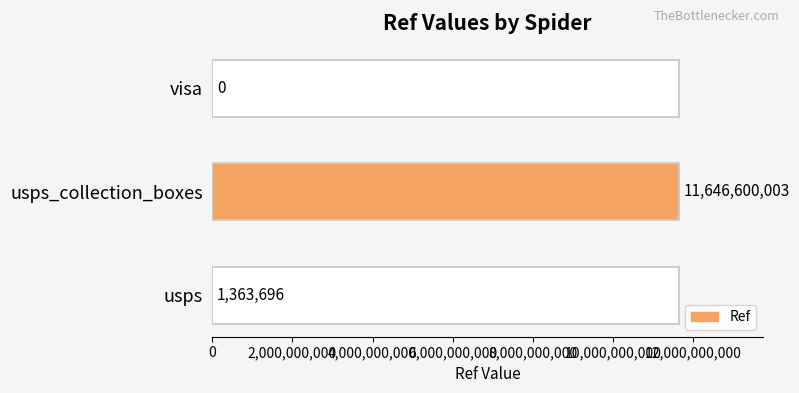

What is the maximum value shown in the chart?

11646600003